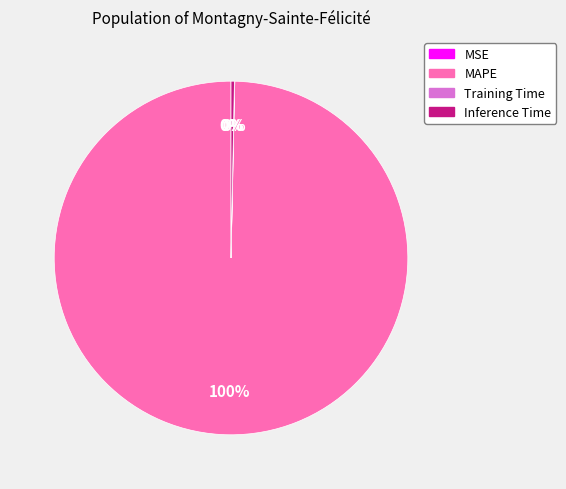

Is it true that MAPE is 87% of the pie?

False